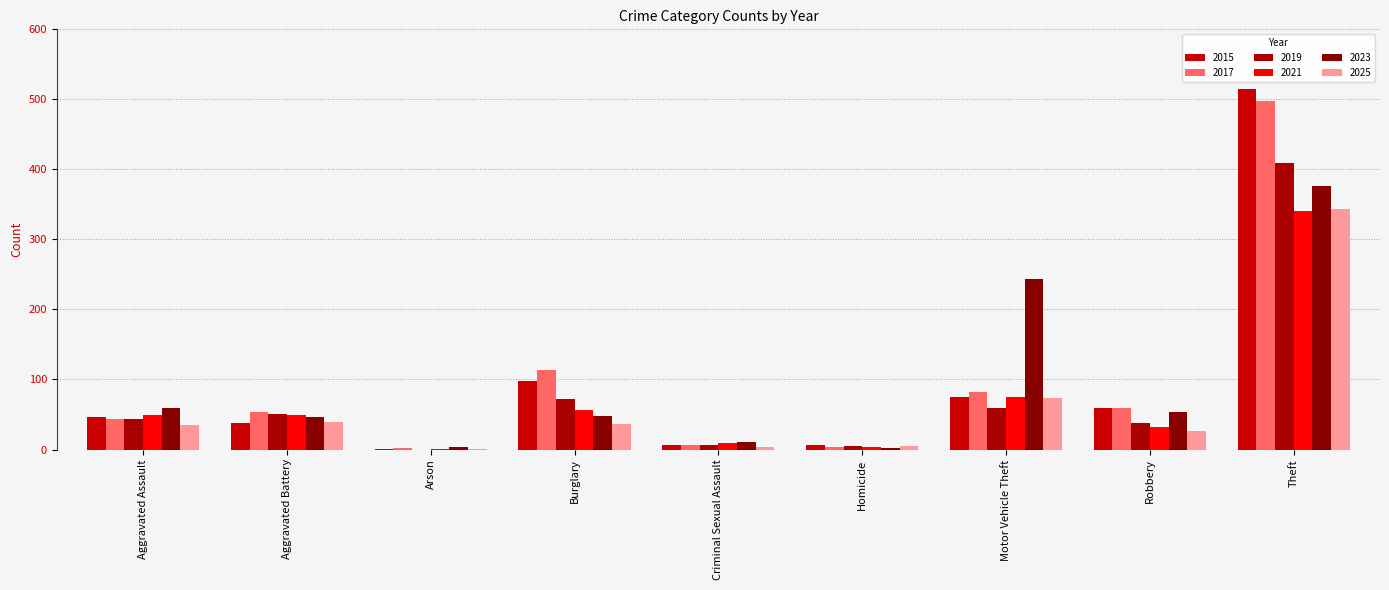

What is the highest value of the 2019 series?

409